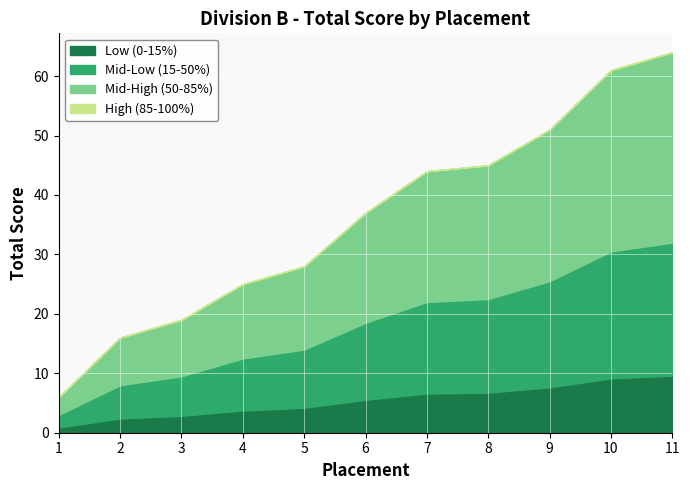

What is the ratio of the value at 3 to the value at 8?

0.4